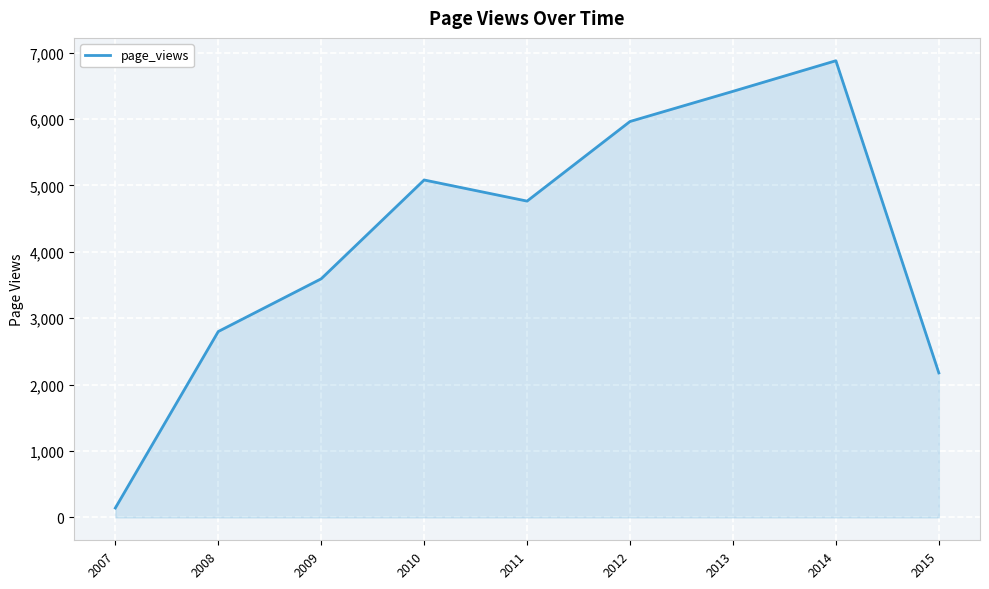

What is the smallest value displayed?

142